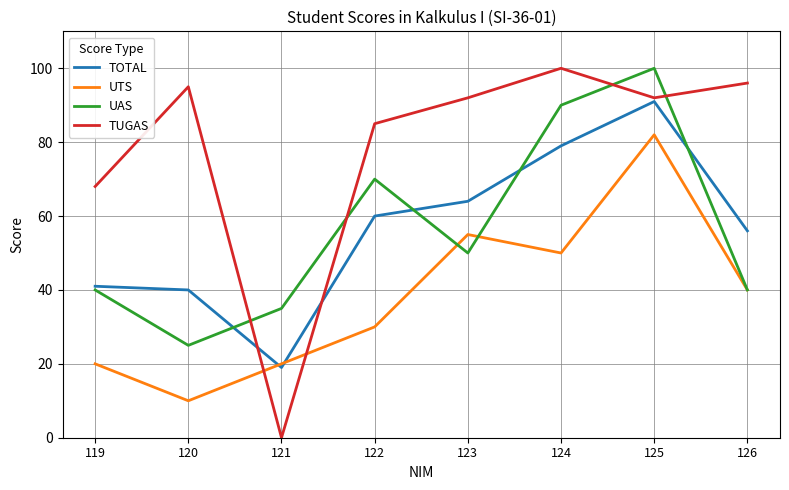

Is it true that UTS equals 20 at 119?

True